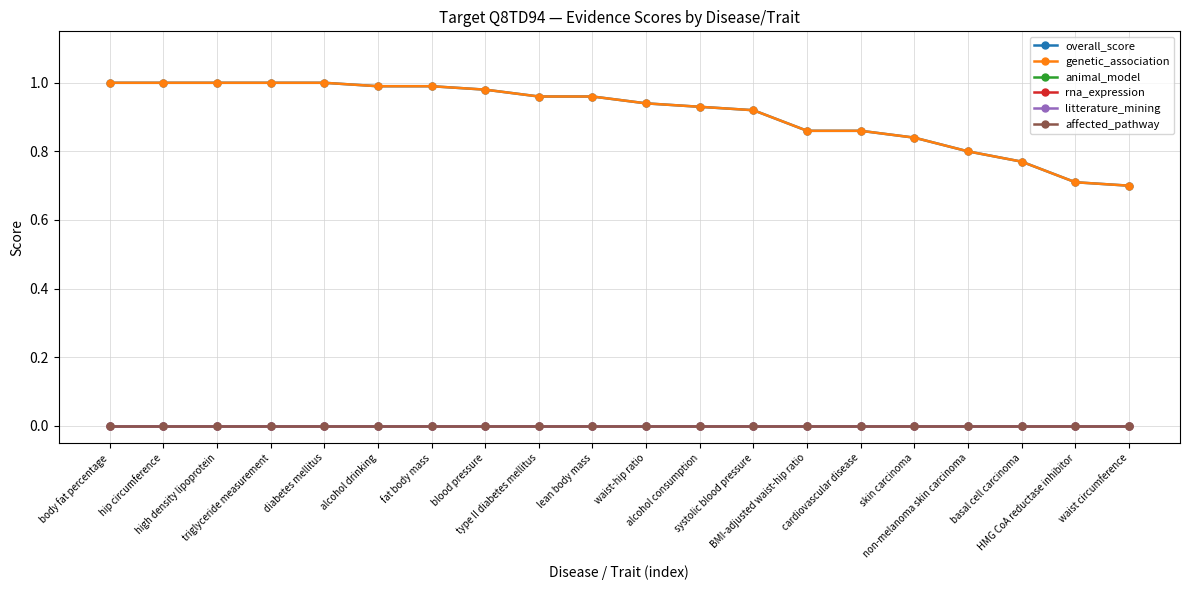

Is this an area chart (filled region under the line)?

No